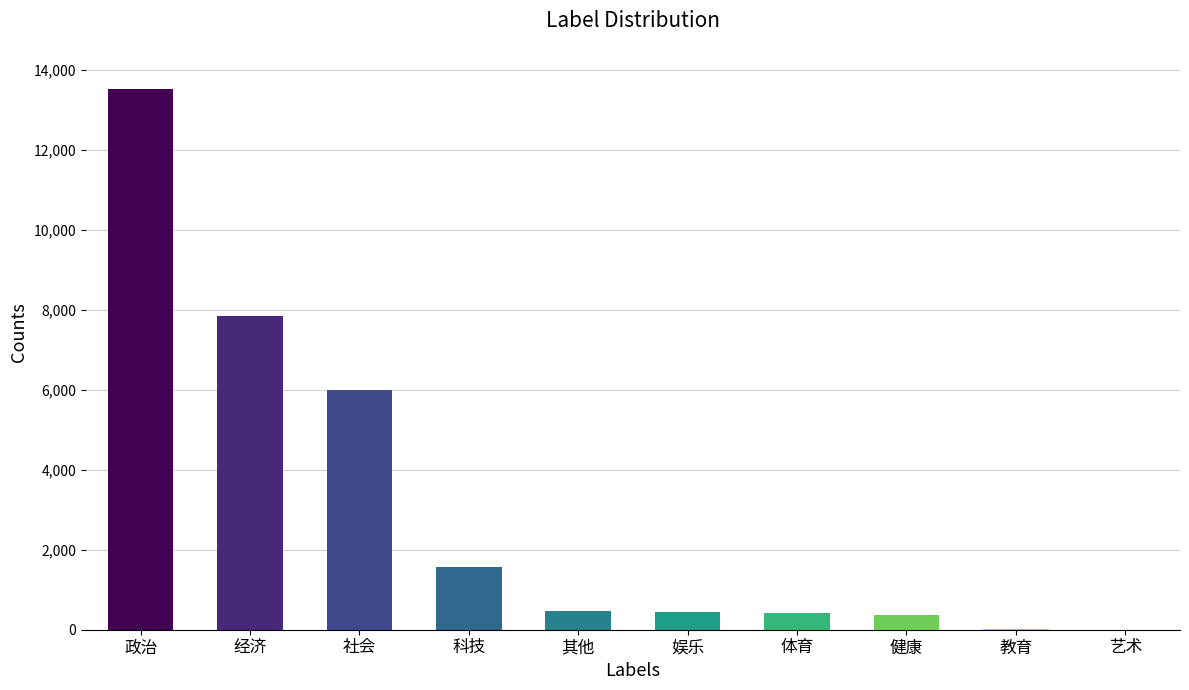

What is the change in value from 政治 to 社会?

-7512